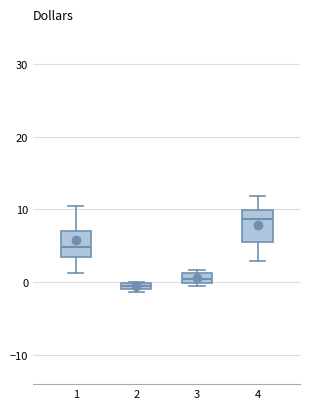

Which box's median line is the highest?

4